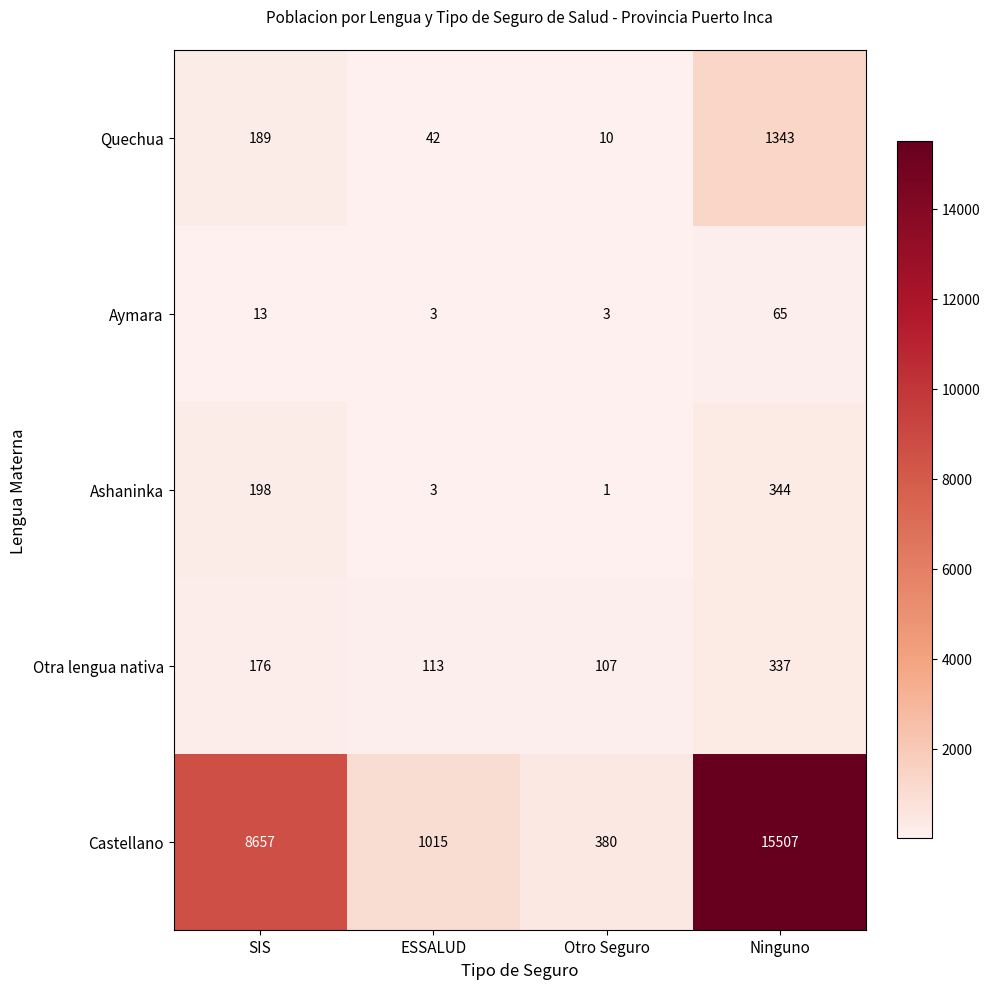

Reading left to right, what are all the values shown in this chart?

Quechua: SIS=189	ESSALUD=42	Otro Seguro=10	Ninguno=1343
Aymara: SIS=13	ESSALUD=3	Otro Seguro=3	Ninguno=65
Ashaninka: SIS=198	ESSALUD=3	Otro Seguro=1	Ninguno=344
Otra lengua nativa: SIS=176	ESSALUD=113	Otro Seguro=107	Ninguno=337
Castellano: SIS=8657	ESSALUD=1015	Otro Seguro=380	Ninguno=15507